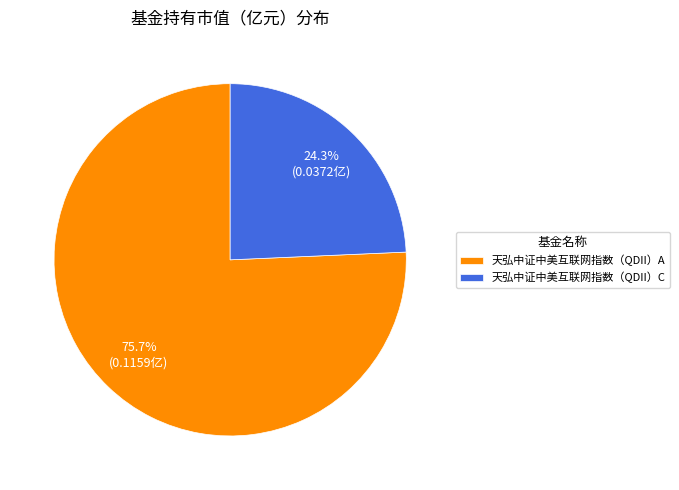

Which slice is the largest?

天弘中证中美互联网指数（QDII）A